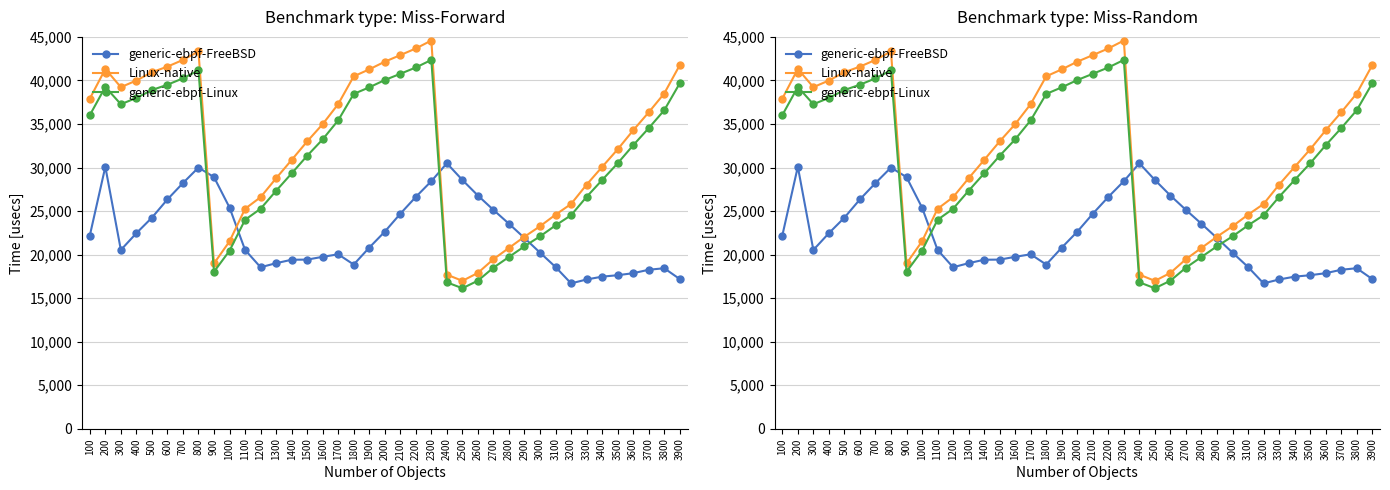

How many values in the Linux-native series exceed 34266?

19